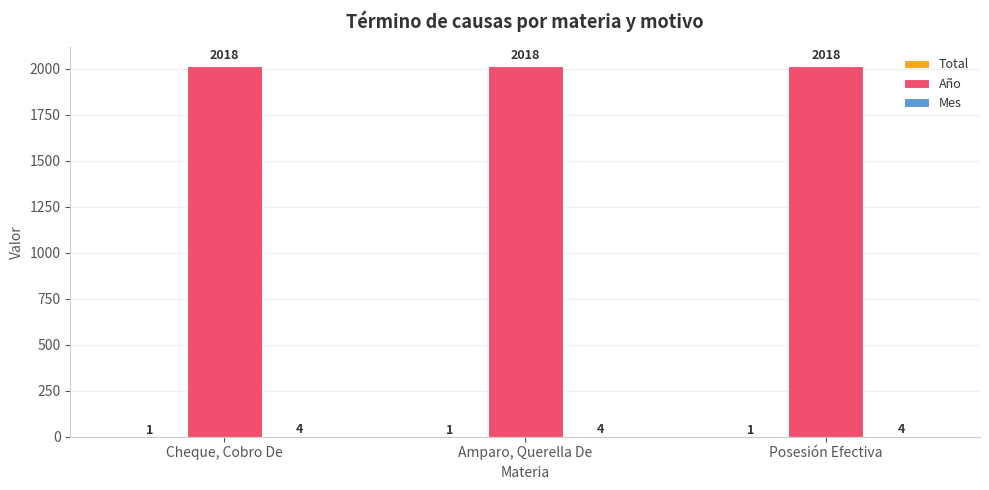

Does the chart contain stacked bars?

No